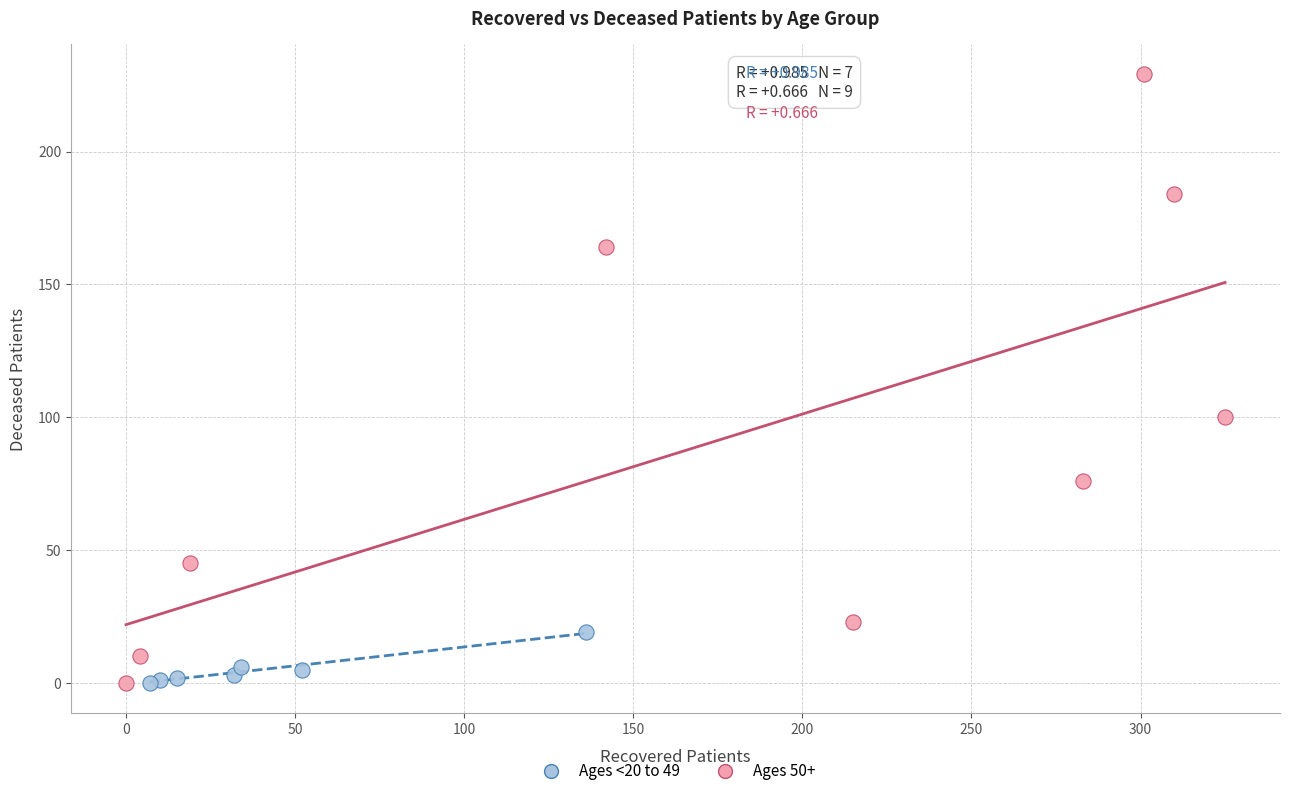

What are all the series names shown in the legend?

Ages <20 to 49, Ages 50+